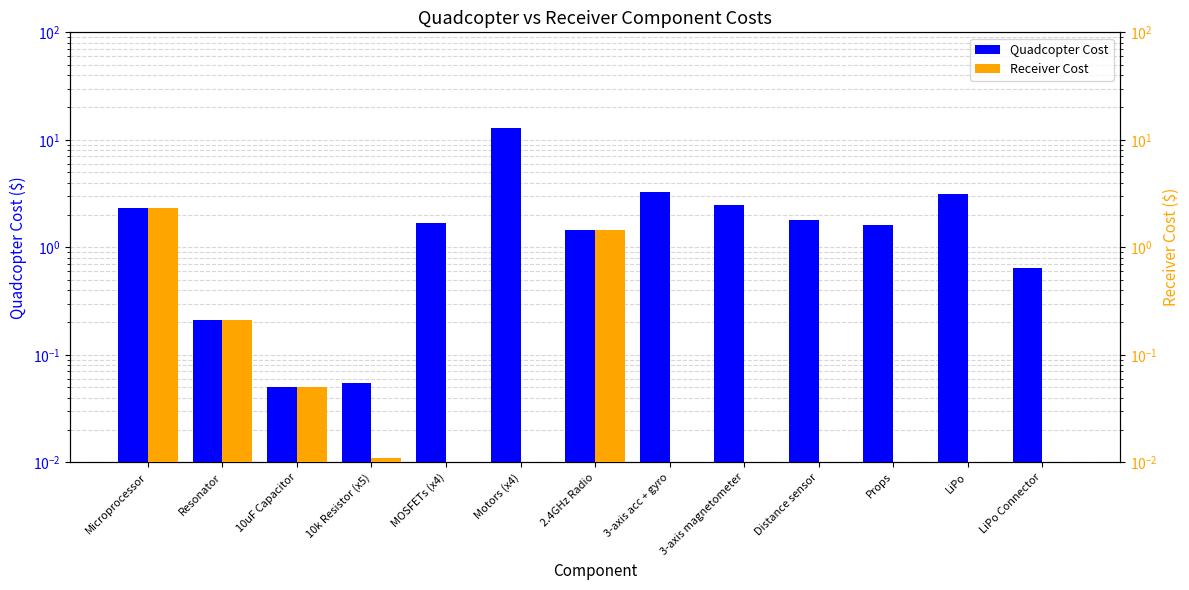

How many positive values does the Receiver Cost series have?

5